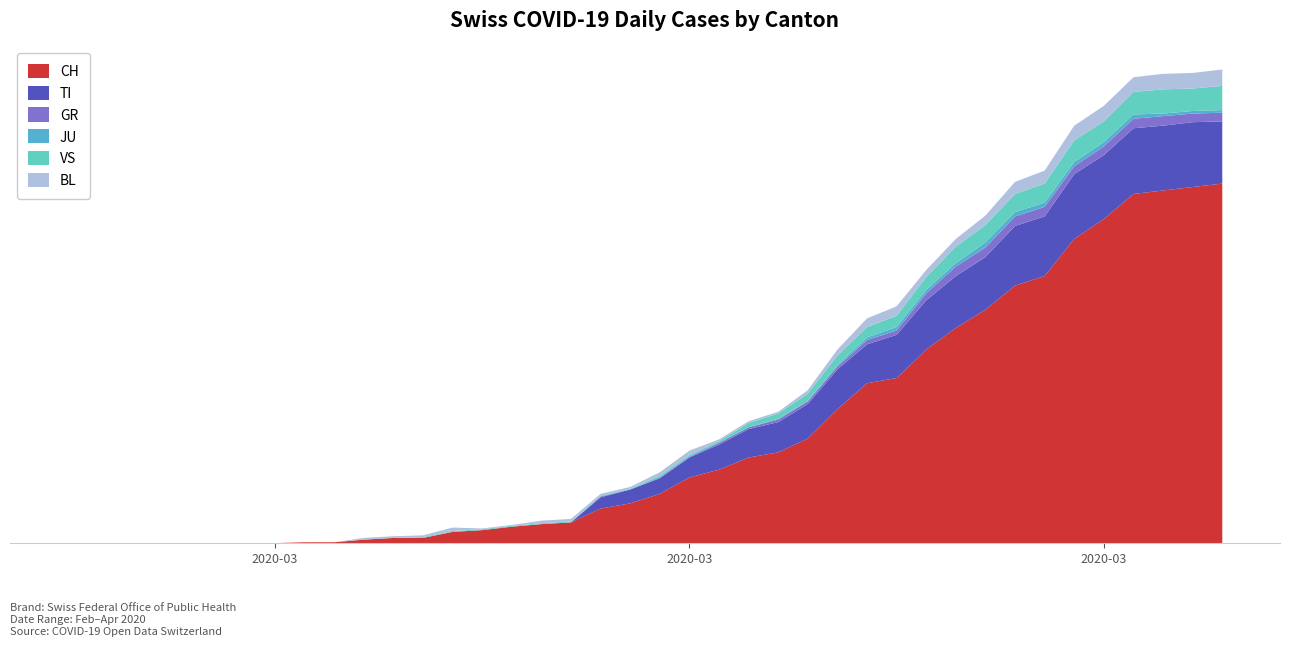

Reading right to left, what are all the values shown in this chart?

CH: 39=416	38=412	37=408	36=404	35=375	34=352	33=309	32=298	31=270	30=249	29=224	28=191	27=185	26=155	25=121	24=105	23=99	22=85	21=76	20=57	19=46	18=40	17=24	16=22	15=19	14=15	13=13	12=6	11=6	10=4	9=1	8=1	7=0	6=0	5=0	4=0	3=0	2=0	1=0	0=0
TI: 39=72	38=75	37=75	36=76	35=74	34=75	33=69	32=69	31=61	30=60	29=57	28=50	27=45	26=46	25=40	24=35	23=33	22=29	21=23	20=18	19=16	18=13	17=0	16=0	15=0	14=0	13=0	12=0	11=0	10=0	9=0	8=0	7=0	6=0	5=0	4=0	3=0	2=0	1=0	0=0
GR: 39=10	38=10	37=11	36=11	35=10	34=9	33=11	32=11	31=11	30=11	29=8	28=5	27=5	26=3	25=3	24=3	23=2	22=2	21=1	20=1	19=0	18=1	17=0	16=0	15=0	14=0	13=0	12=0	11=0	10=0	9=0	8=0	7=0	6=0	5=0	4=0	3=0	2=0	1=0	0=0
JU: 39=3	38=3	37=3	36=5	35=5	34=5	33=5	32=5	31=6	30=4	29=4	28=4	27=3	26=2	25=1	24=1	23=0	22=0	21=0	20=0	19=0	18=0	17=0	16=0	15=0	14=0	13=0	12=0	11=0	10=0	9=0	8=0	7=0	6=0	5=0	4=0	3=0	2=0	1=0	0=0
VS: 39=28	38=26	37=28	36=26	35=24	34=25	33=22	32=21	31=20	30=19	29=15	28=13	27=12	26=11	25=8	24=6	23=5	22=2	21=2	20=2	19=1	18=1	17=1	16=1	15=1	14=1	13=1	12=1	11=0	10=0	9=0	8=0	7=0	6=0	5=0	4=0	3=0	2=0	1=0	0=0
BL: 39=19	38=18	37=18	36=17	35=18	34=17	33=15	32=14	31=11	30=9	29=8	28=11	27=10	26=7	25=4	24=2	23=2	22=2	21=5	20=4	19=2	18=2	17=3	16=3	15=1	14=1	13=4	12=2	11=2	10=2	9=0	8=0	7=0	6=0	5=0	4=0	3=0	2=0	1=0	0=0